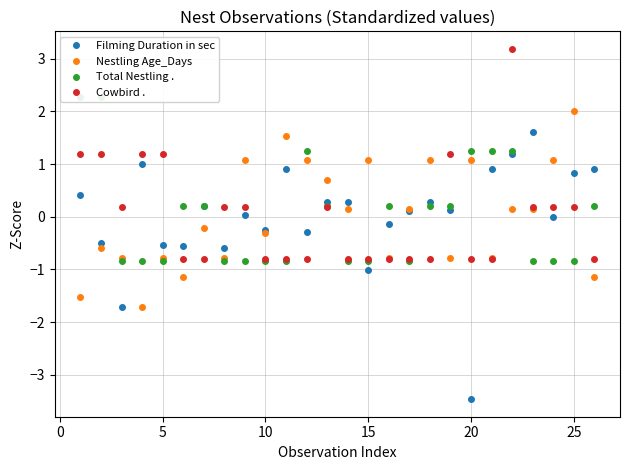

What is the lowest value of the Cowbird . series?

-0.8